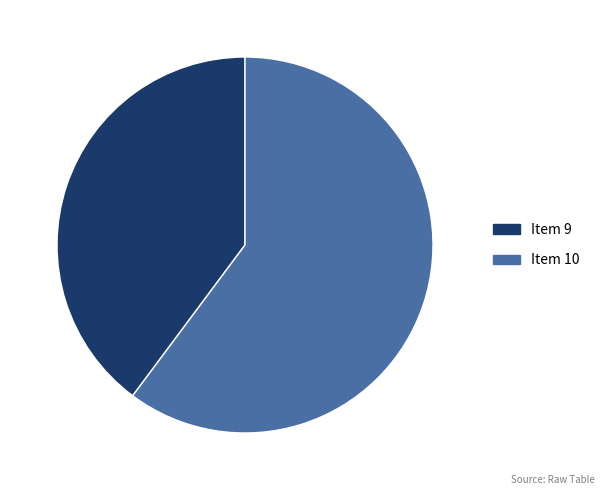

Is there a majority slice in this chart?

Yes